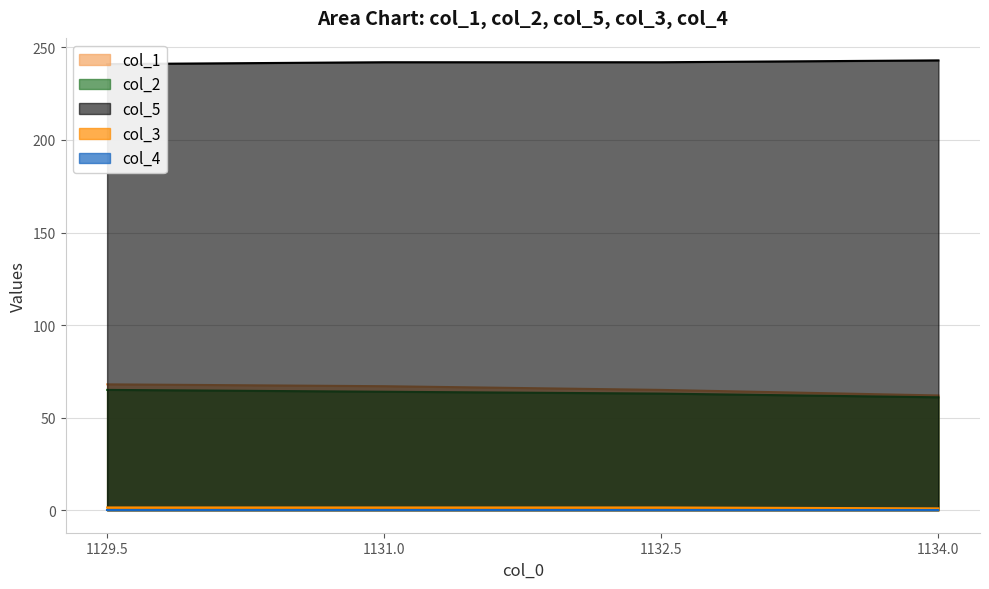

Read the col_5 value at 1131.0.

242.0